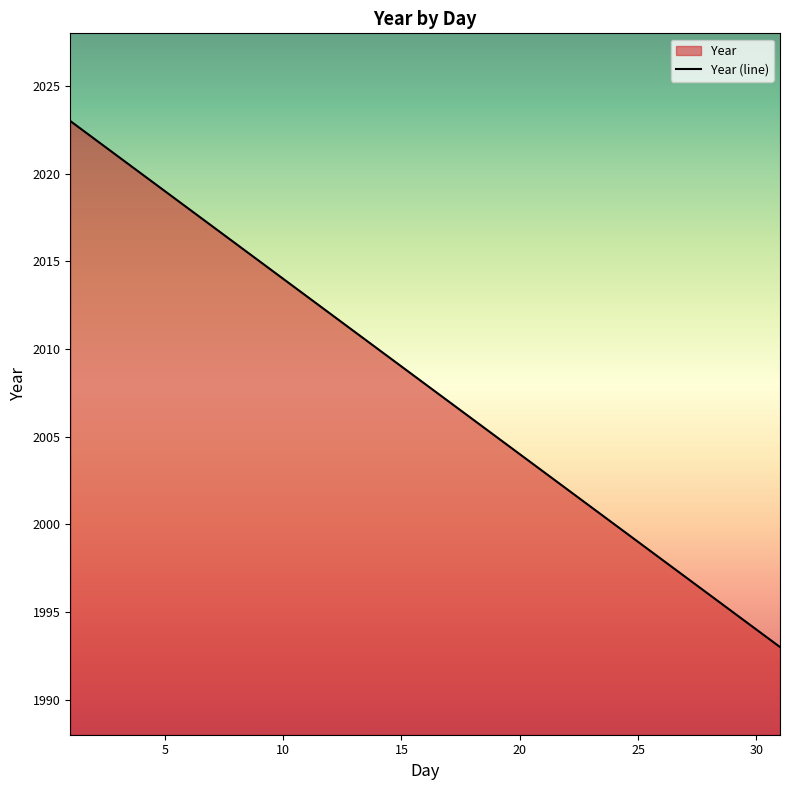

Which has a higher value, 25 or 5?

5